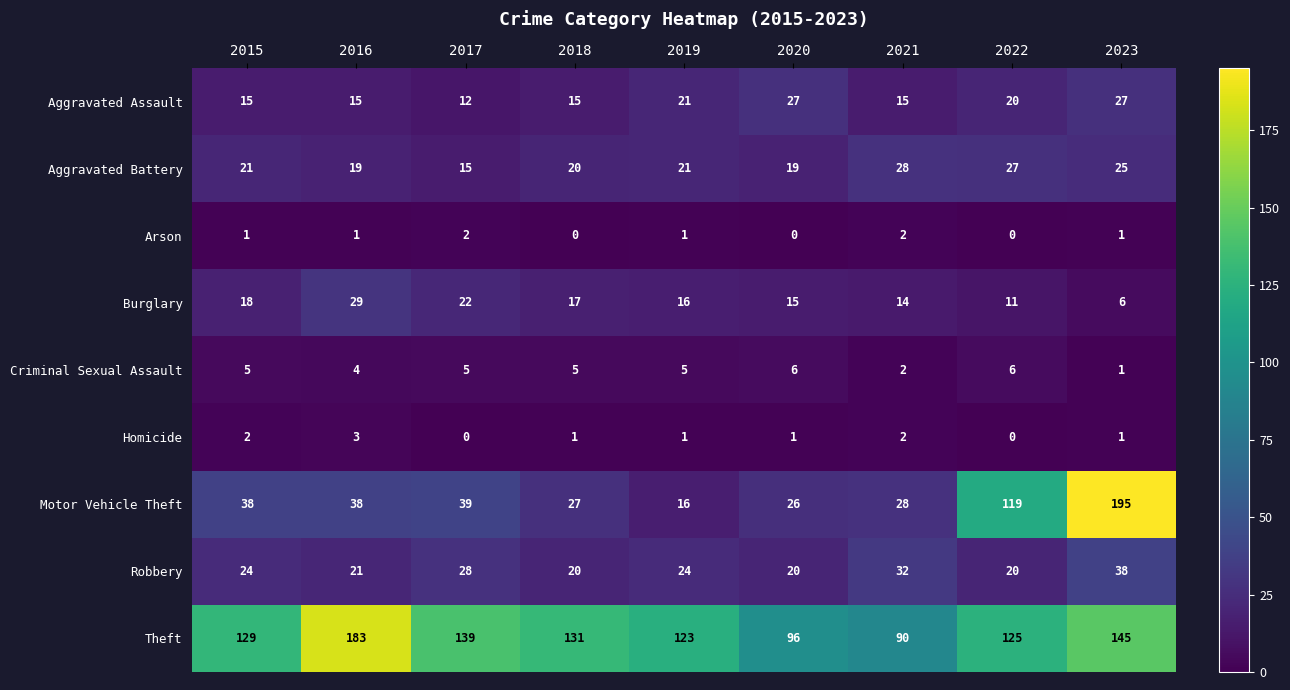

Rank the series by their maximum value, from highest to lowest.

Motor Vehicle Theft, Theft, Robbery, Burglary, Aggravated Battery, Aggravated Assault, Criminal Sexual Assault, Homicide, Arson